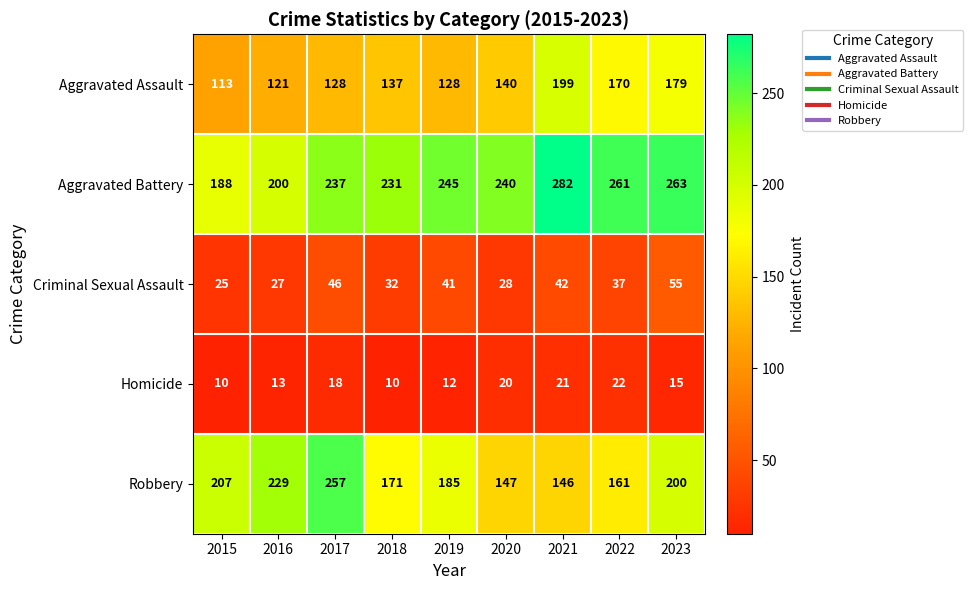

True or false: Aggravated Assault has a value of 272 at 2023.

False